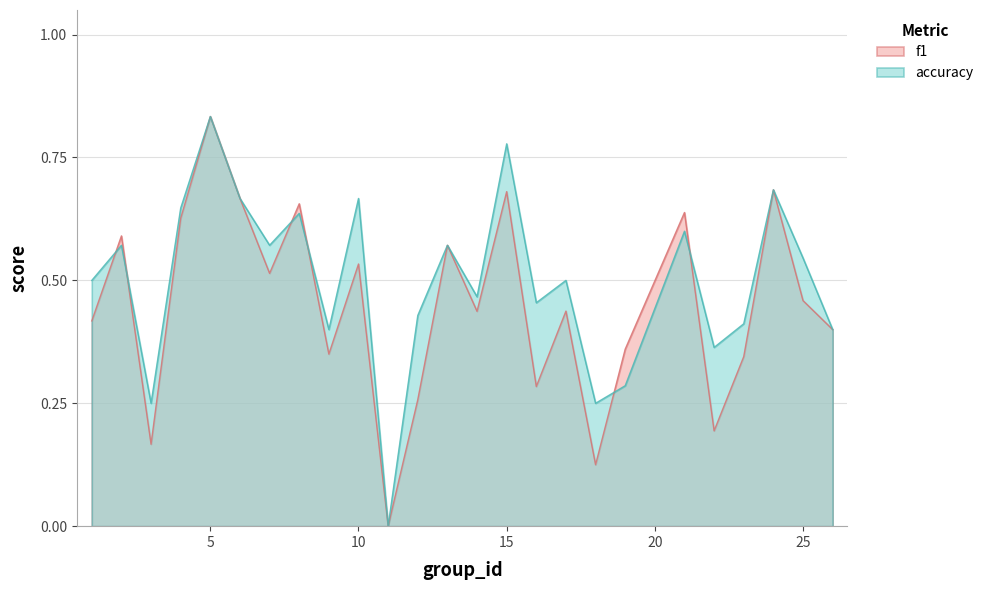

Does the chart have visible grid lines?

Yes